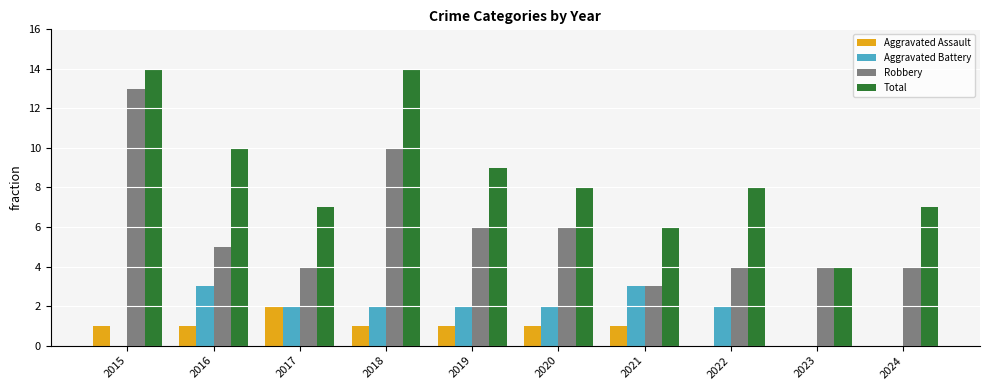

Reading right to left, extract all data points from this chart.

Aggravated Assault: 2024=0	2023=0	2022=0	2021=1	2020=1	2019=1	2018=1	2017=2	2016=1	2015=1
Aggravated Battery: 2024=0	2023=0	2022=2	2021=3	2020=2	2019=2	2018=2	2017=2	2016=3	2015=0
Robbery: 2024=4	2023=4	2022=4	2021=3	2020=6	2019=6	2018=10	2017=4	2016=5	2015=13
Total: 2024=7	2023=4	2022=8	2021=6	2020=8	2019=9	2018=14	2017=7	2016=10	2015=14